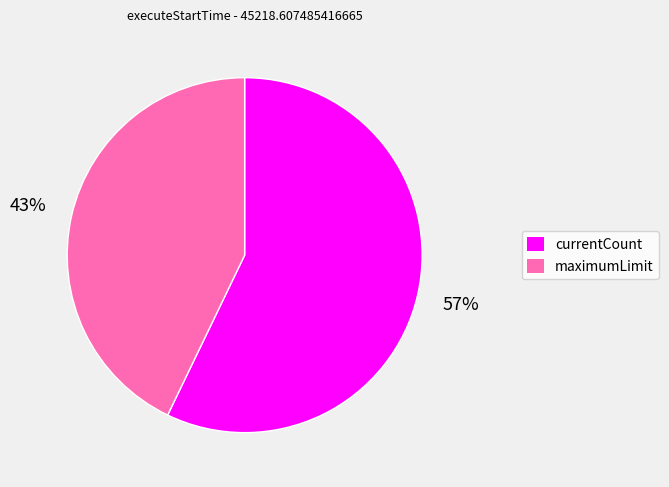

To the nearest percent, what is the combined percentage of maximumLimit and currentCount?

100%